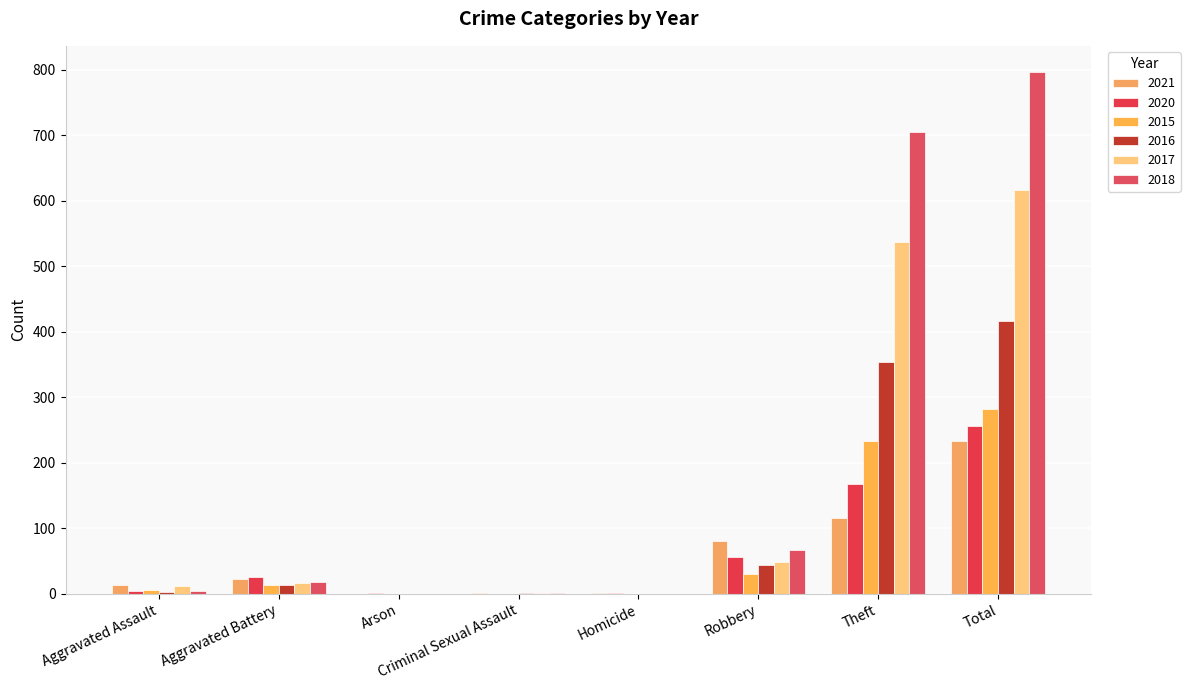

Which category has the highest value in the 2016 series?

Total